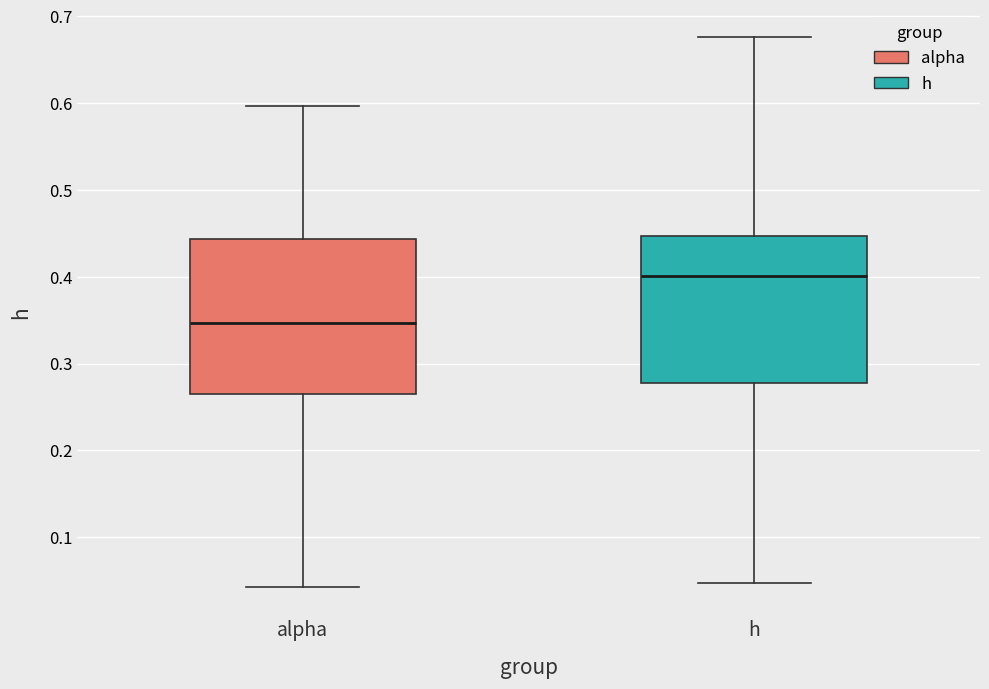

Which box's median line is the highest?

h